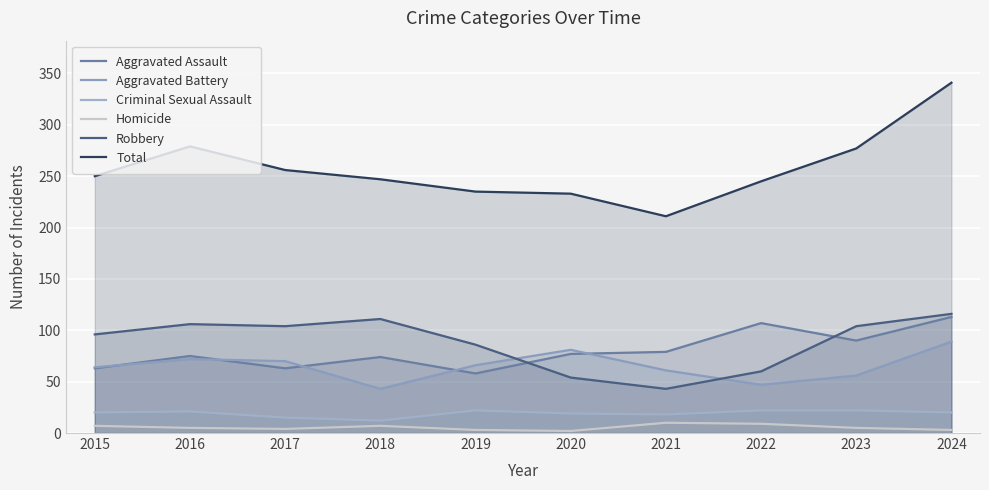

Which series changed the most between 2018 and 2023?

Total